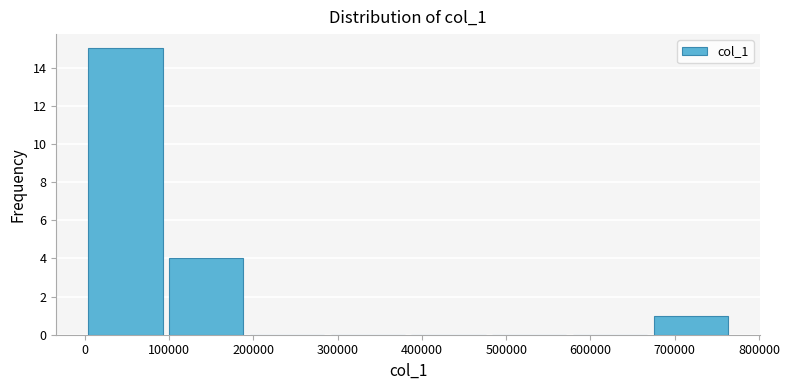

Which range on the x-axis has the tallest bar?

0 to 100000